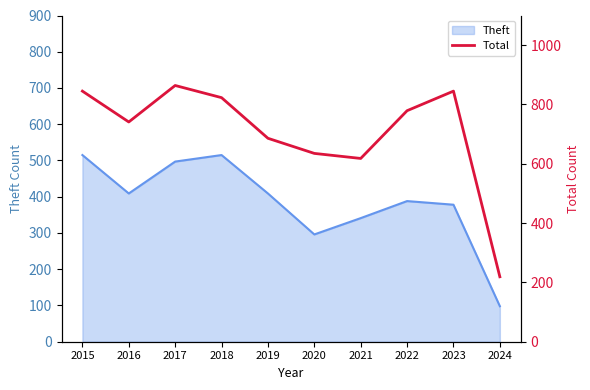

Rank the categories by value from lowest to highest.

2024, 2021, 2020, 2019, 2016, 2022, 2018, 2015, 2023, 2017